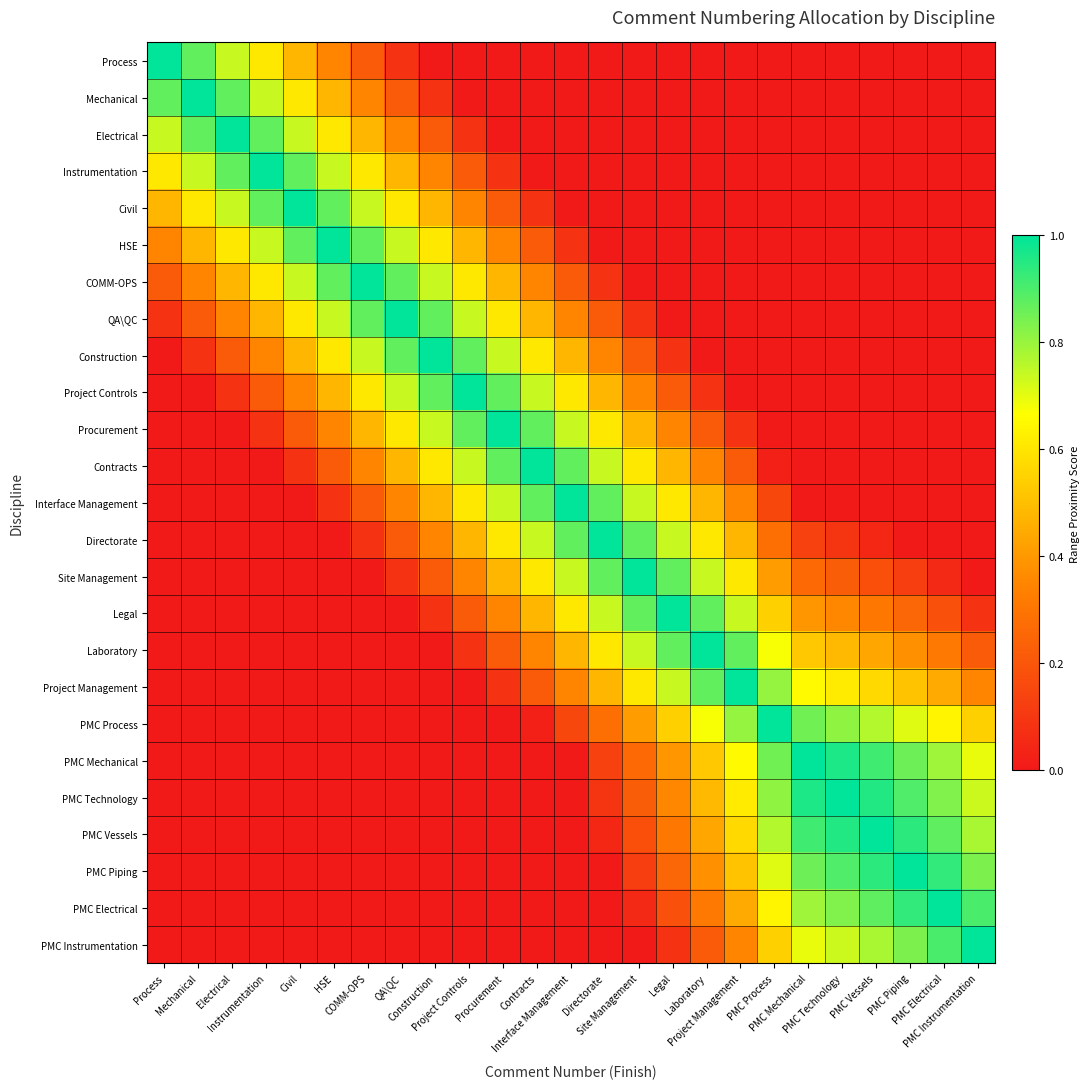

What is the difference between the highest and lowest values at Site Management?

1.0